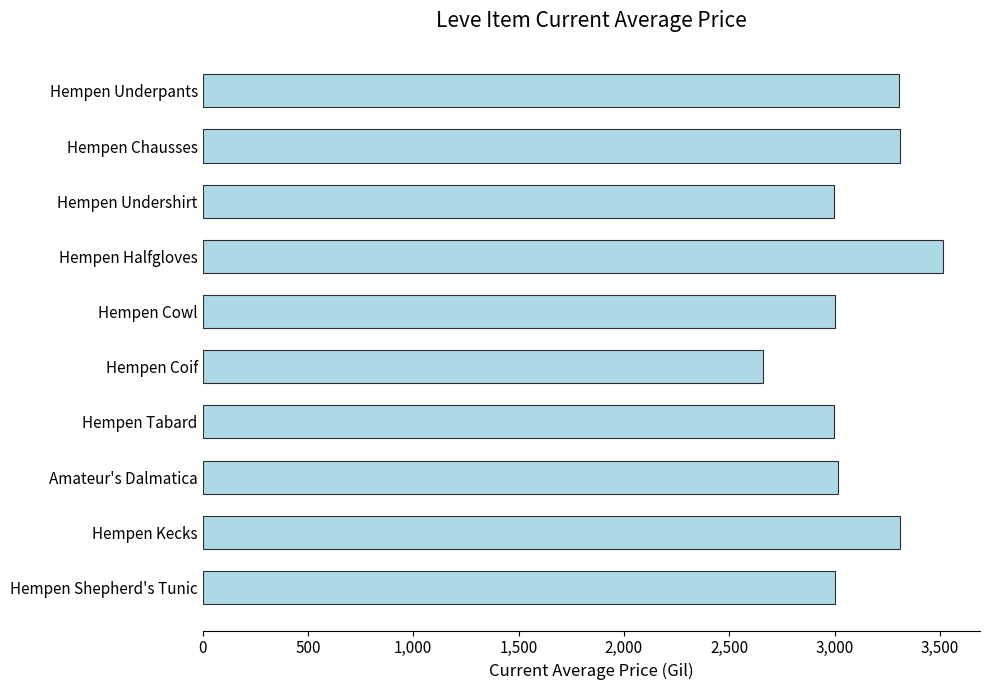

What is the sum of all values?

31116